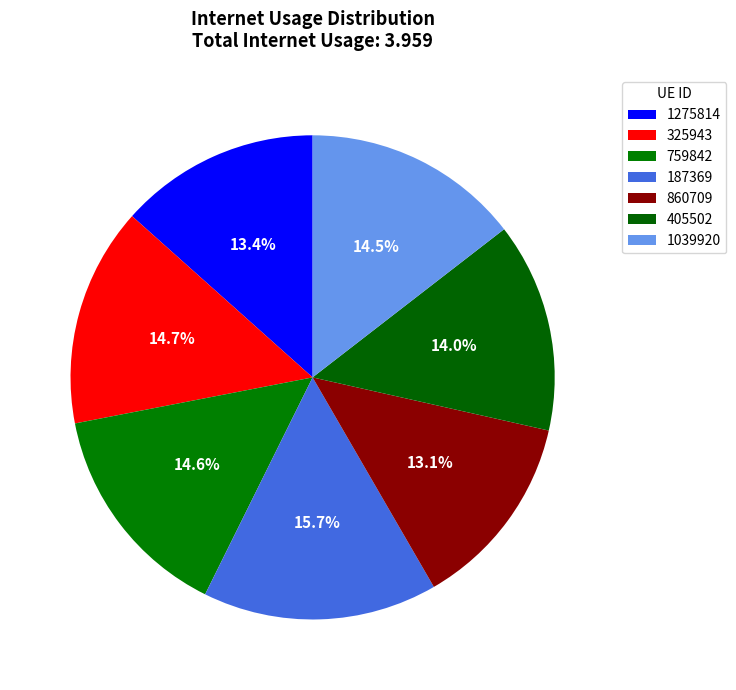

To the nearest percent, what portion does 759842 represent?

15%